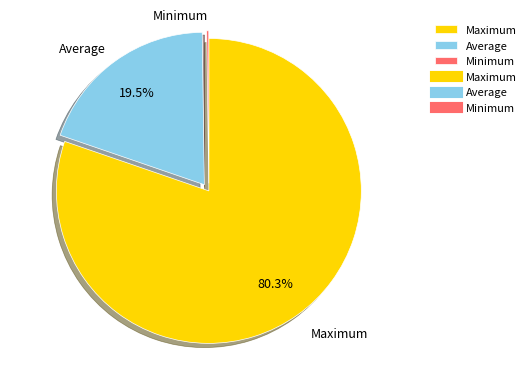

Approximately how many times larger is the value at Maximum compared to Average?

4.1